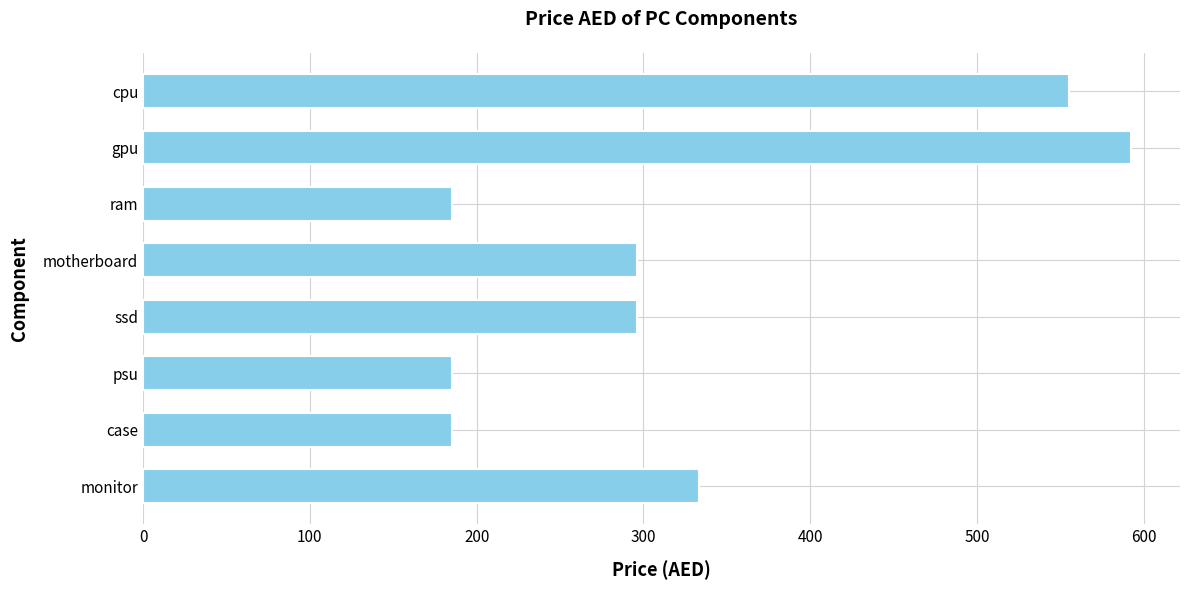

How many bars are there in total?

8